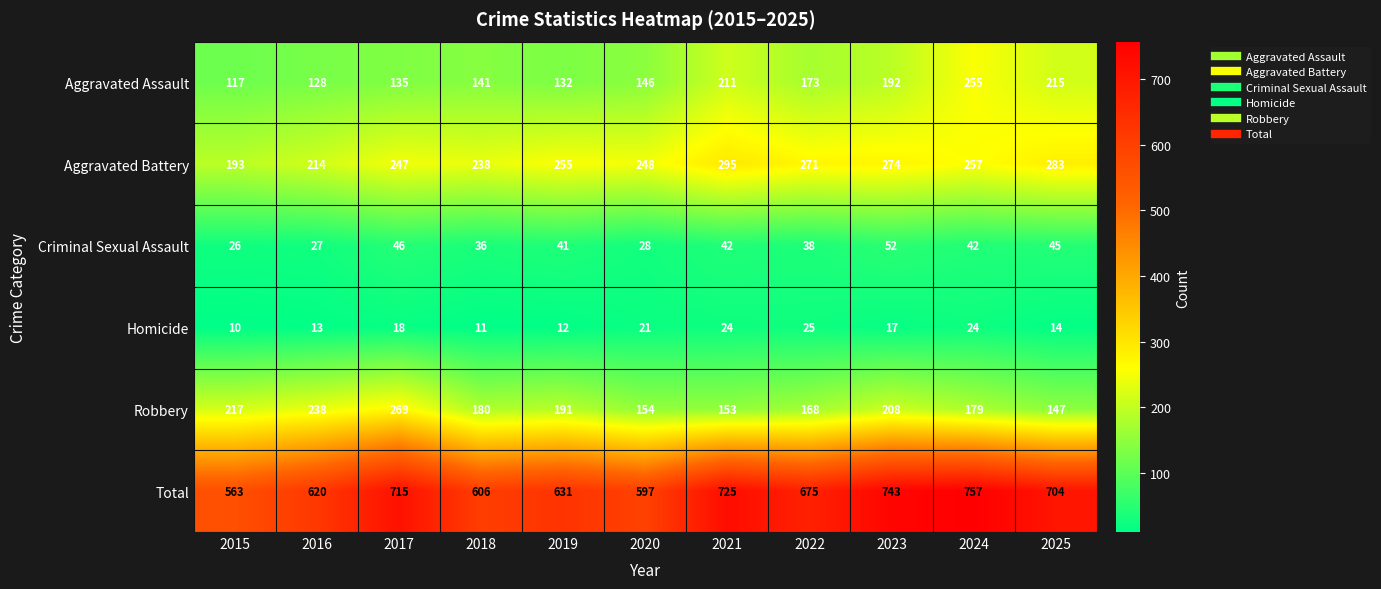

What is the difference between the highest and lowest values at 2015?

553